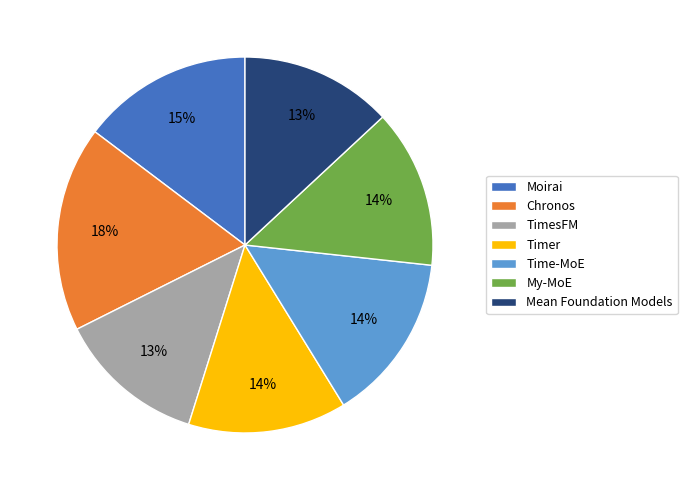

How many segments does this pie chart have?

7